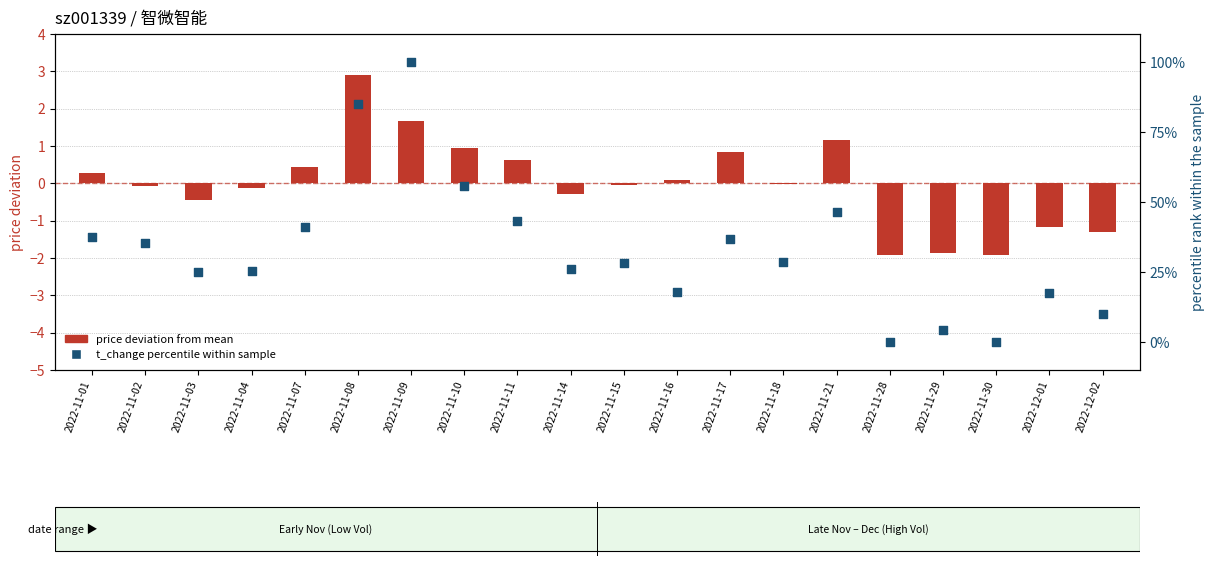

Which series has the largest total across all categories?

t_change percentile within sample